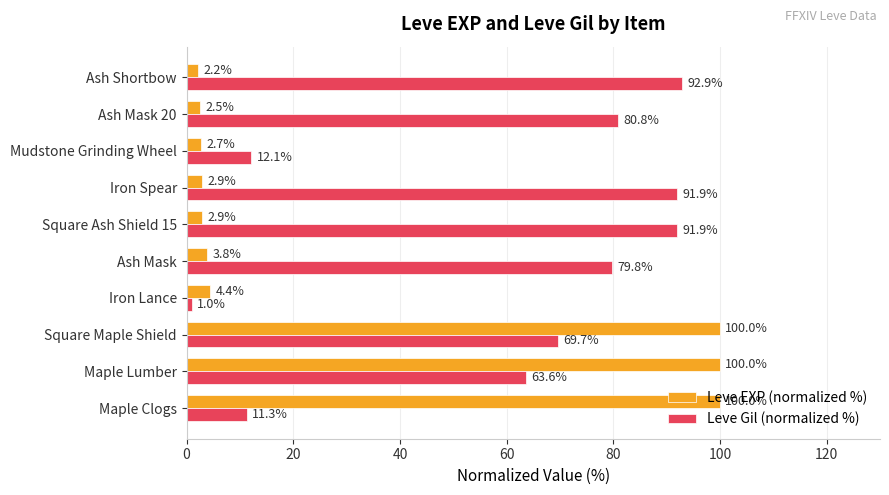

How many values in the Leve EXP (normalized %) series exceed 3?

5